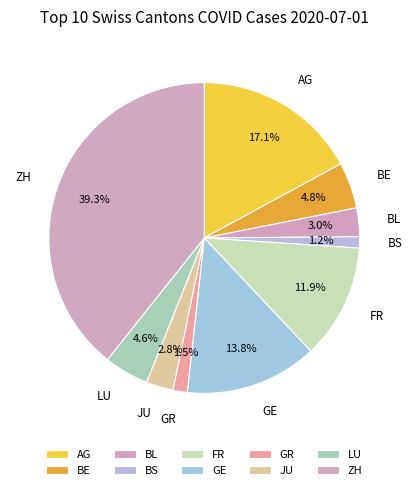

What is the change in value from JU to ZH?

+220